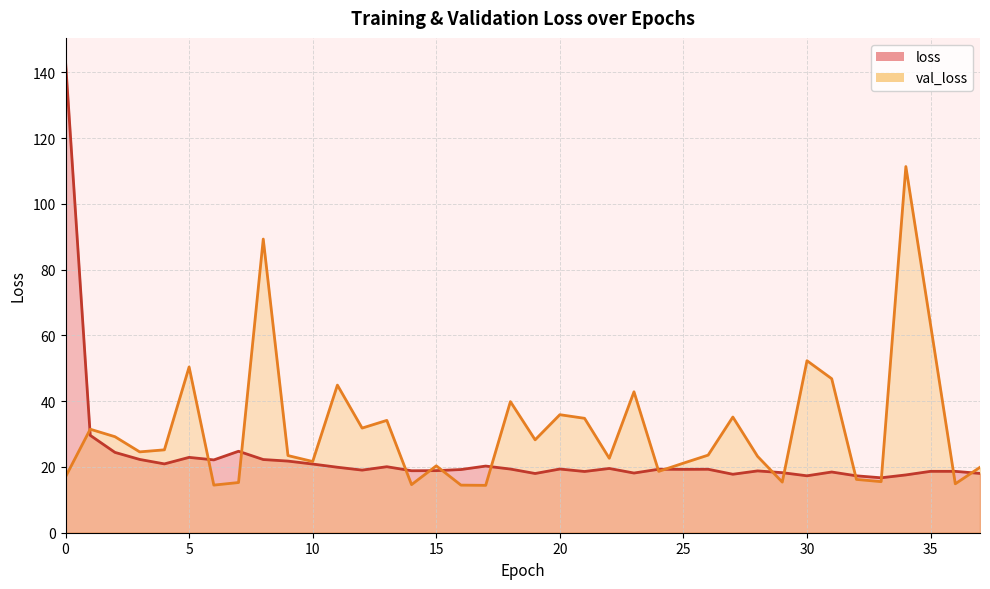

In val_loss, how many points are lower than both neighbors (excluding endpoints)?

12